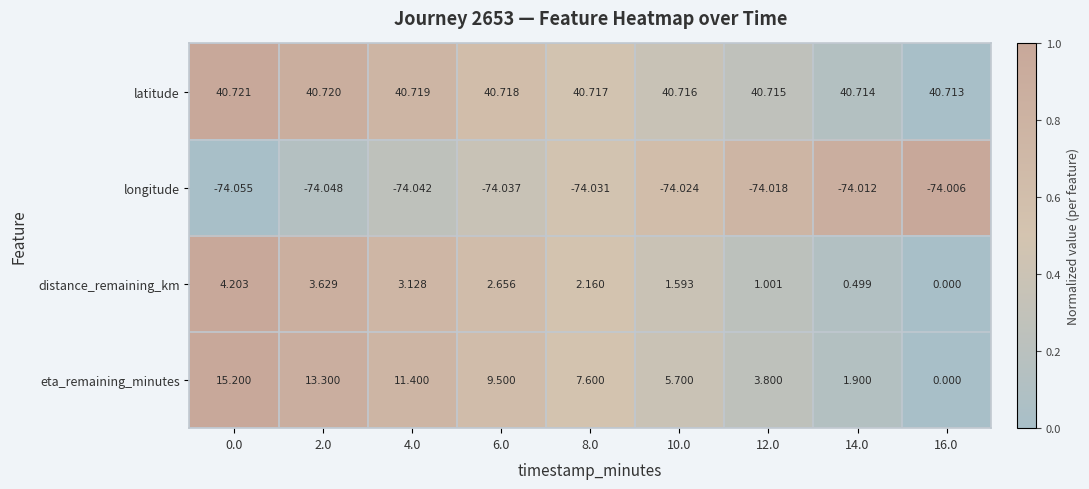

Count the number of data series in this chart.

4